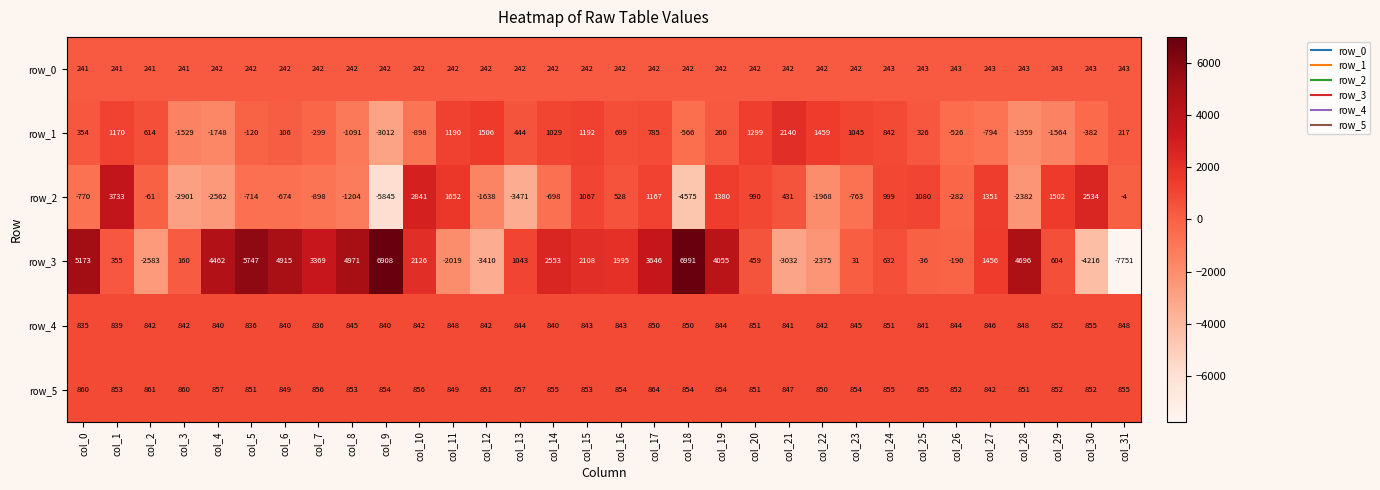

What is the total value across all series at col_31?

-5592